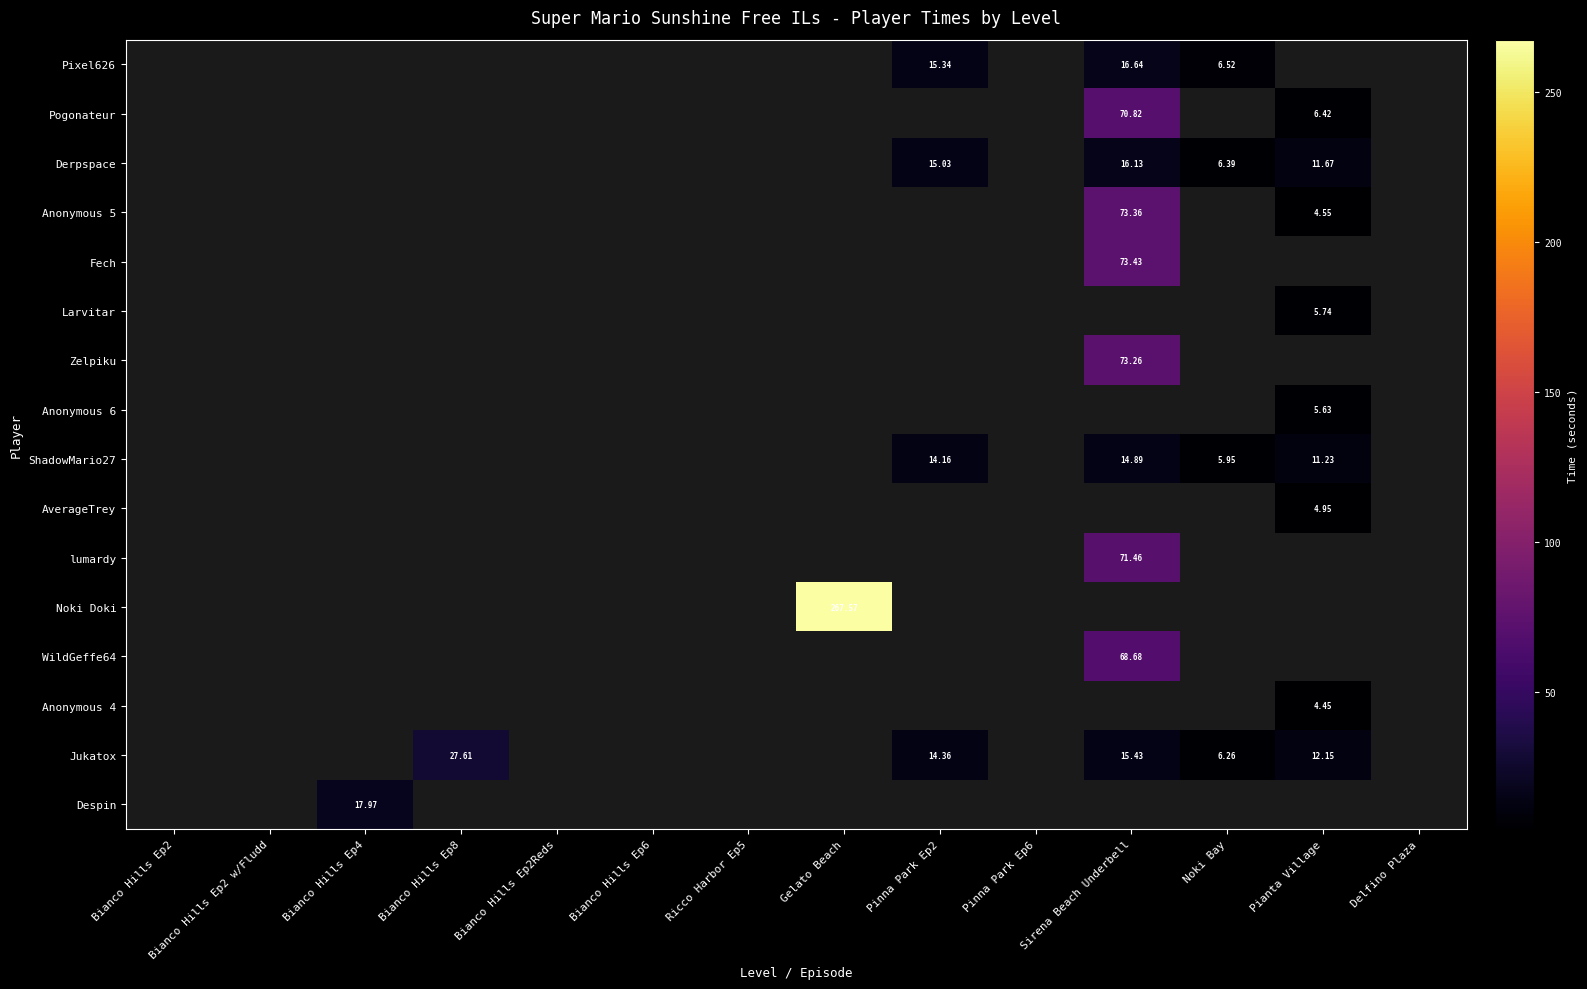

Is the value of Pixel626 at Pinna Park Ep2 greater than the value of ShadowMario27 at Pinna Park Ep2?

Yes